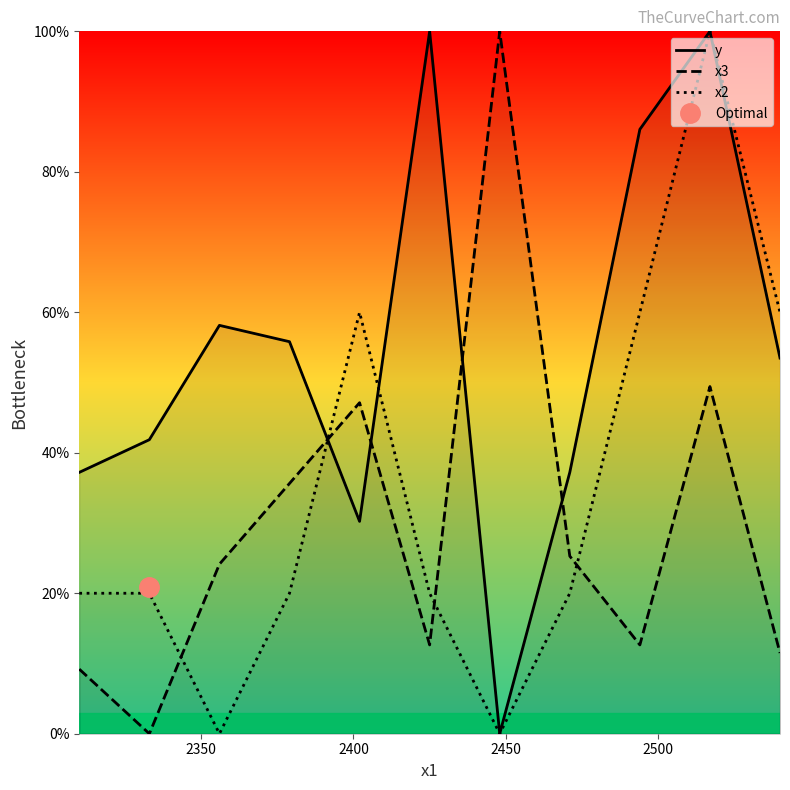

Which series ends up on top after the final intersection of у and х3?

у